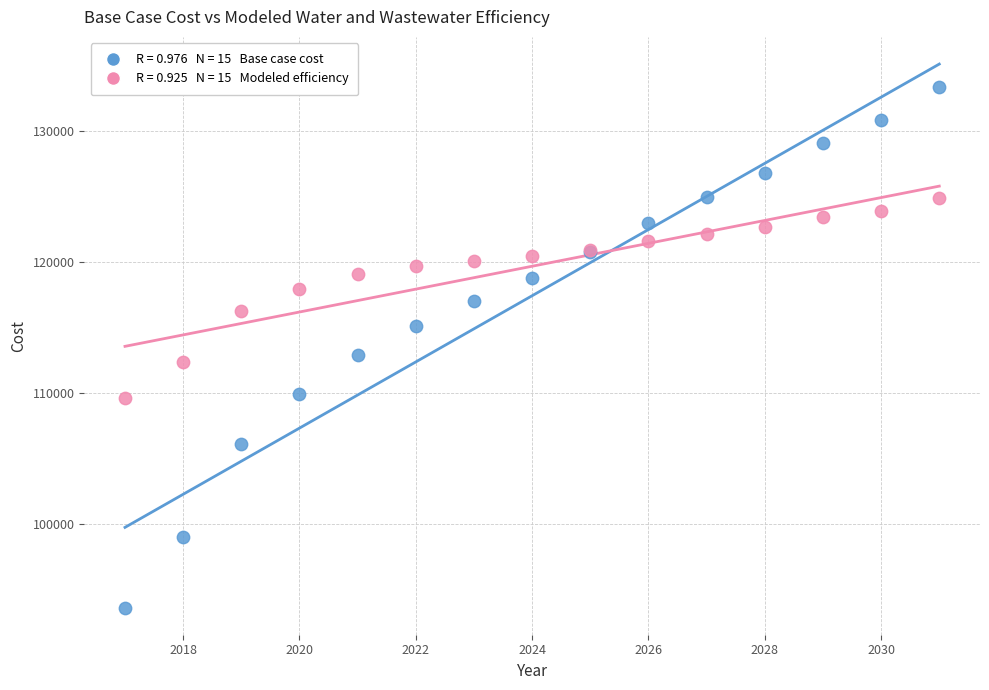

Across all series, what Y value is closest to 113517?

112914.6